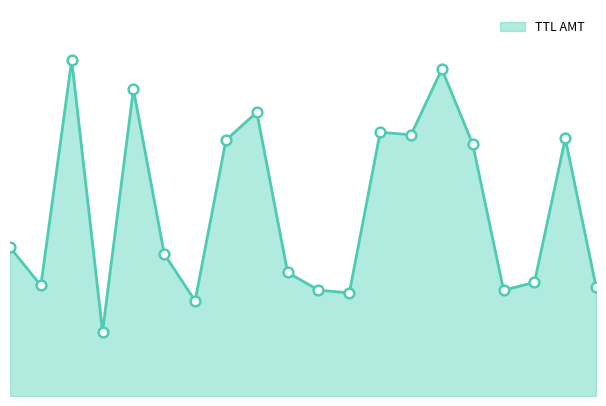

Reading left to right, list all the values displayed in this chart.

2978907.6	2214327.0	6726490.1	1289643.0	6147089.0	2846101.1	1906120.0	5127085.0	5685955.5	2474378.3	2121345.9	2065321.0	5285590.9	5232403.2	6550194.8	5045366.3	2120950.0	2275508.2	5160721.0	2183262.0